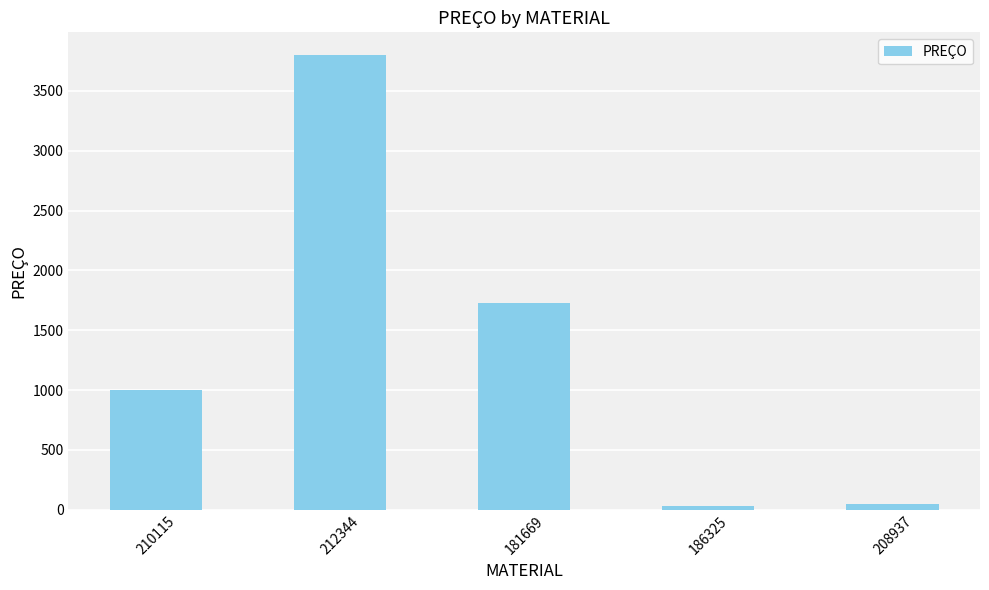

True or false: the data shows 3799 at 212344.

True